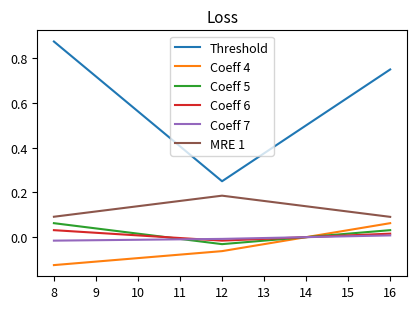

Which label corresponds to the largest value in the chart?

8